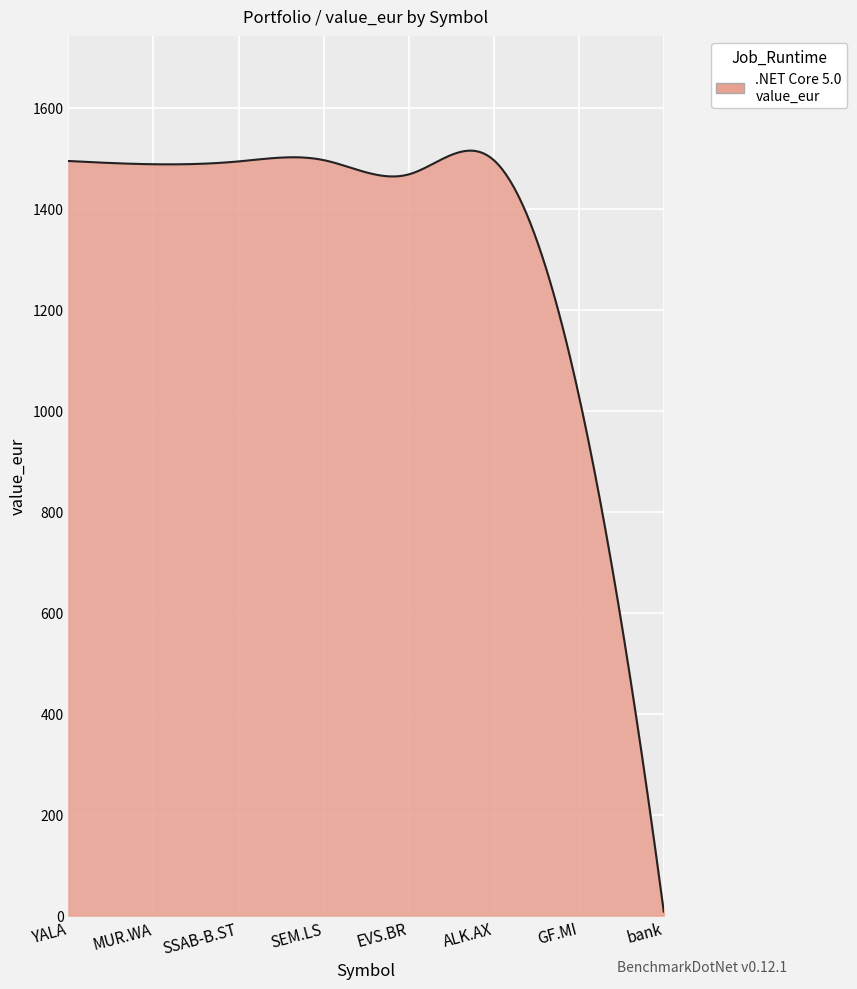

What is the maximum value shown in the chart?

1515.5